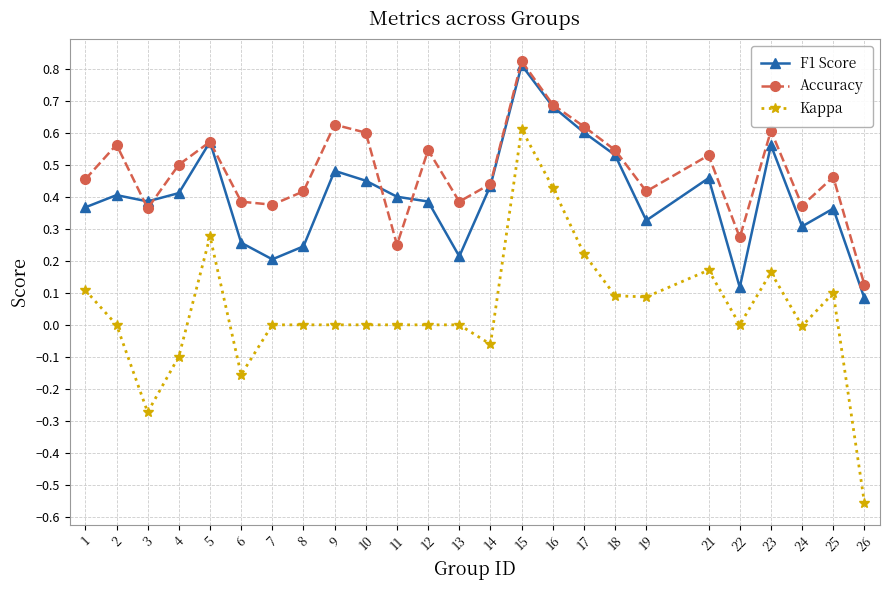

Which category has the lowest value in the Kappa series?

26